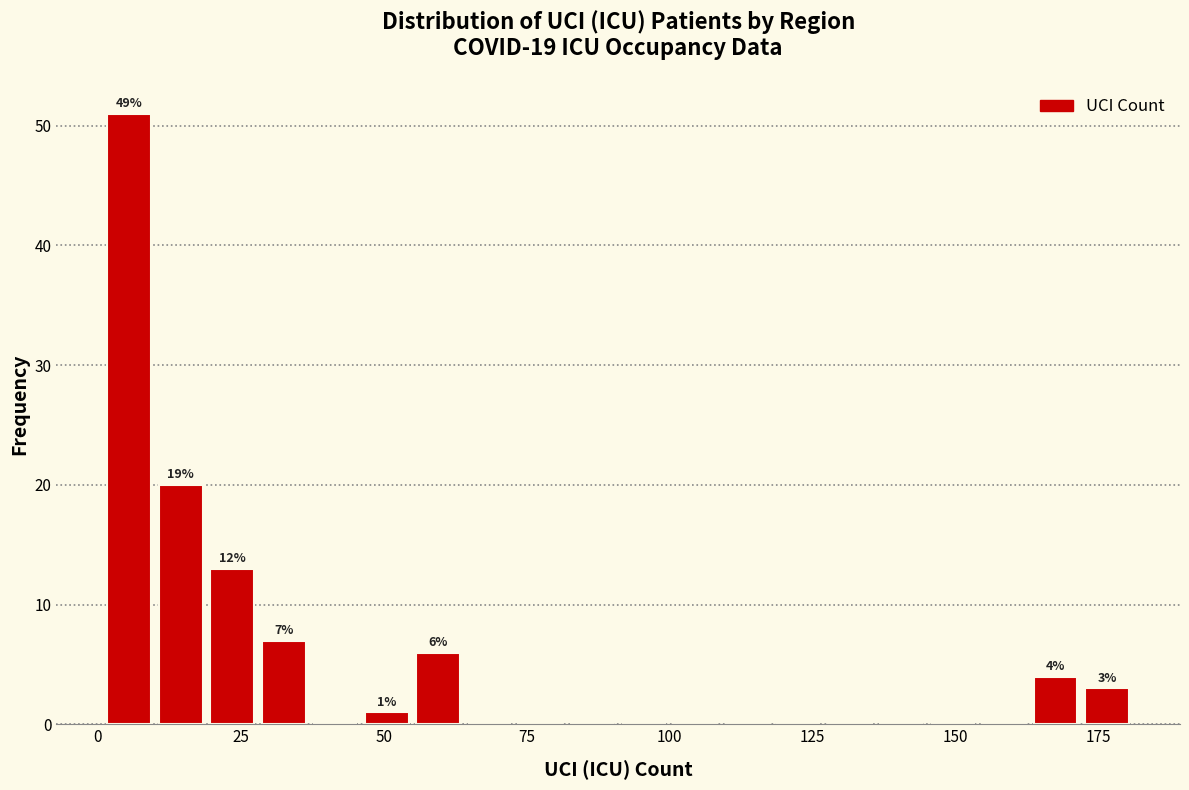

Read against the x-axis, roughly where is the centre of the tallest bar?

5